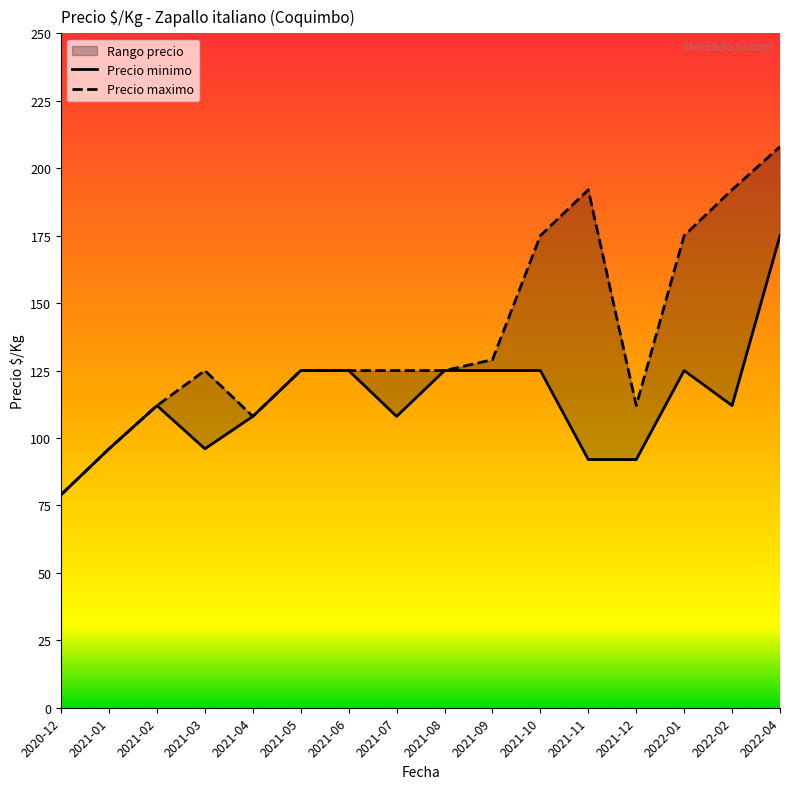

Reading left to right, what are all the values shown in this chart?

Precio minimo: 2020-12=79	2021-01=96	2021-02=112	2021-03=96	2021-04=108	2021-05=125	2021-06=125	2021-07=108	2021-08=125	2021-09=125	2021-10=125	2021-11=92	2021-12=92	2022-01=125	2022-02=112	2022-04=175
Precio maximo: 2020-12=79	2021-01=96	2021-02=112	2021-03=125	2021-04=108	2021-05=125	2021-06=125	2021-07=125	2021-08=125	2021-09=129	2021-10=175	2021-11=192	2021-12=112	2022-01=175	2022-02=192	2022-04=208